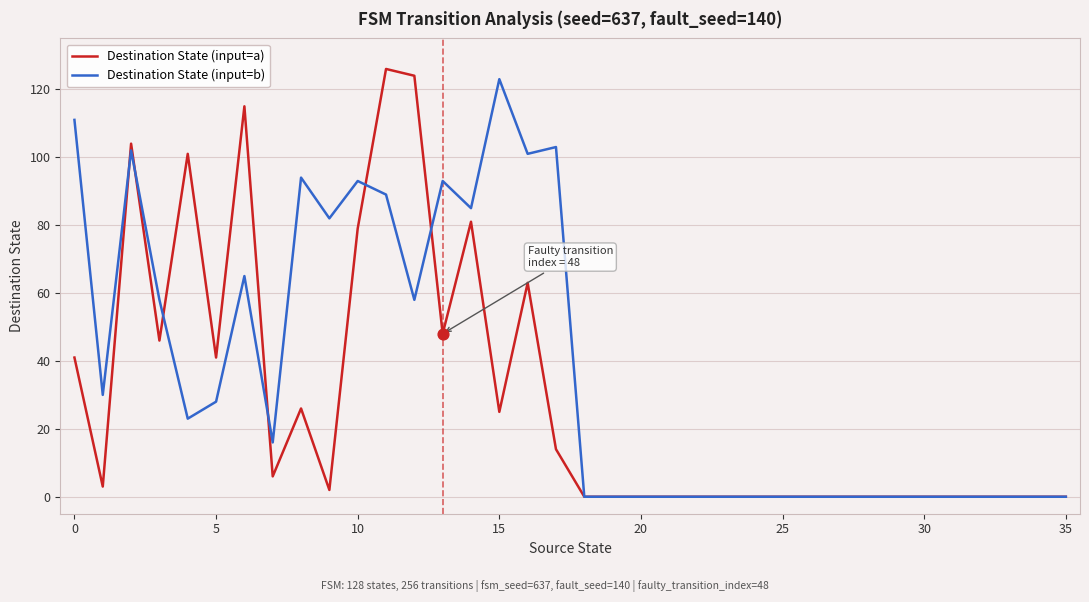

Which series has the largest total across all categories?

Destination State (input=b)